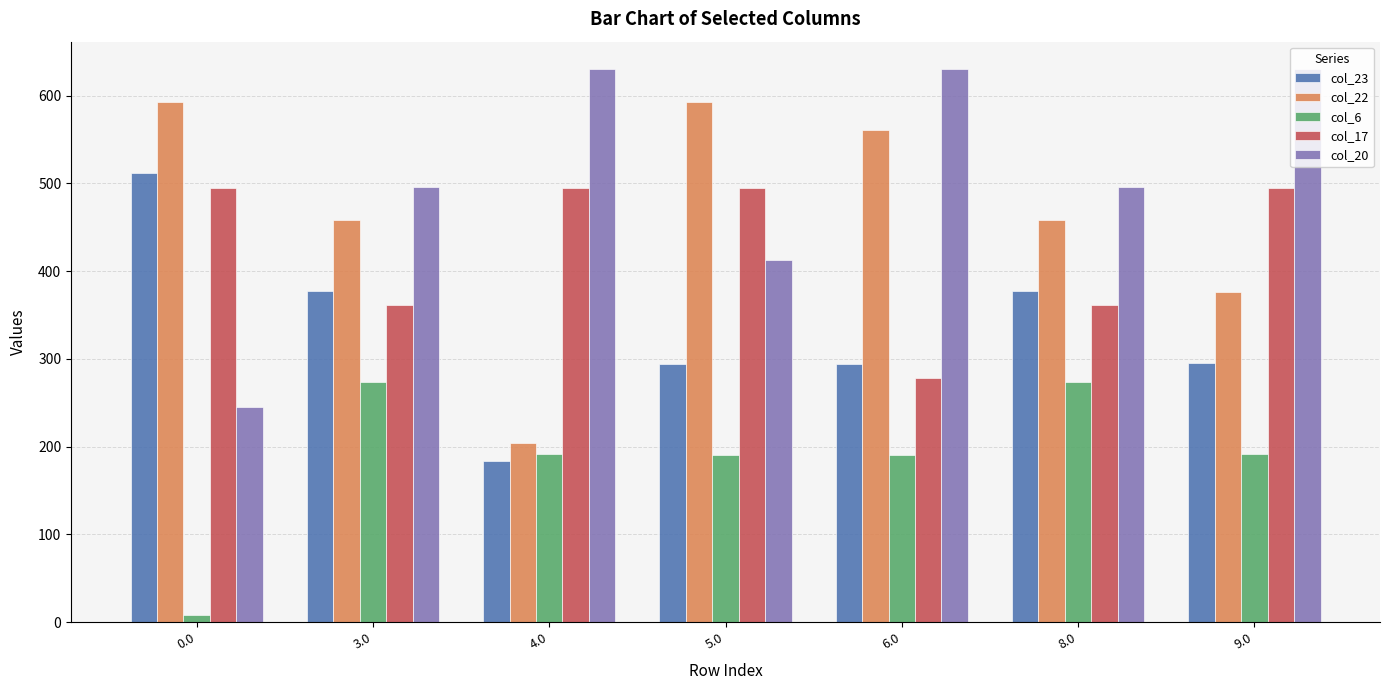

What is the difference between the maximum and minimum values in the col_22 series?

388.4